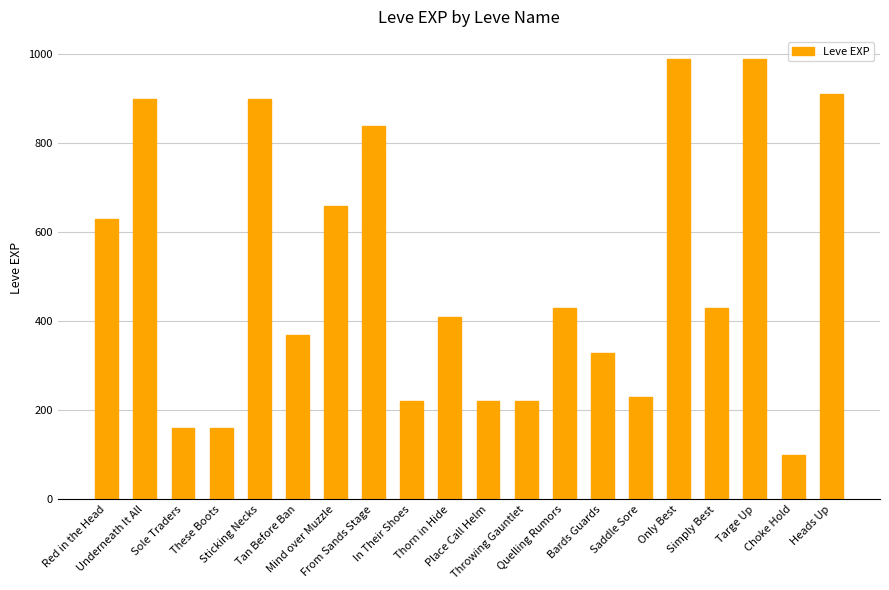

What is the difference between the maximum and minimum values?

890